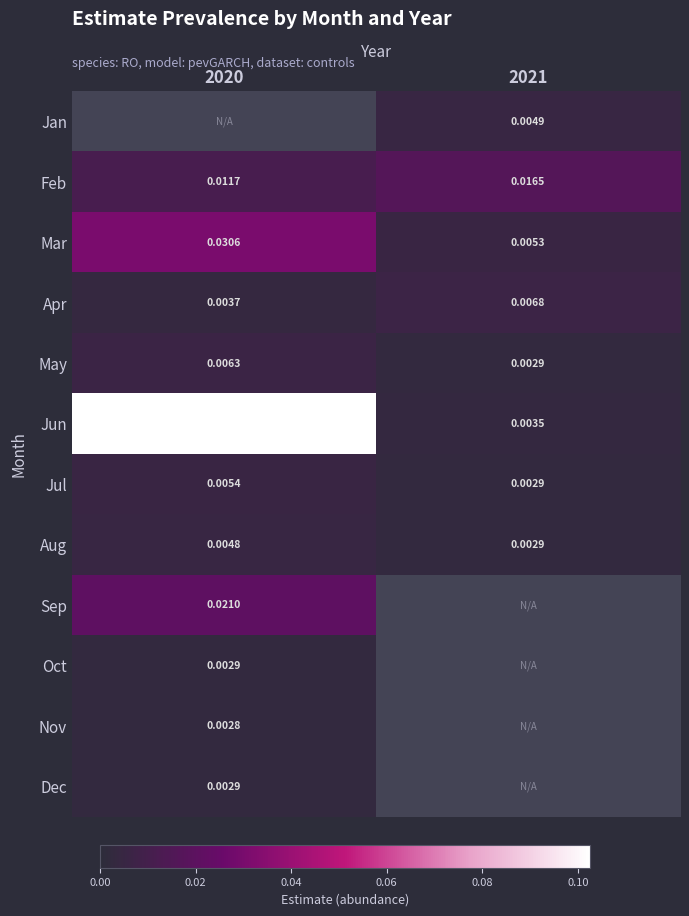

The value of May at 2020 is 0.0. True or false?

False